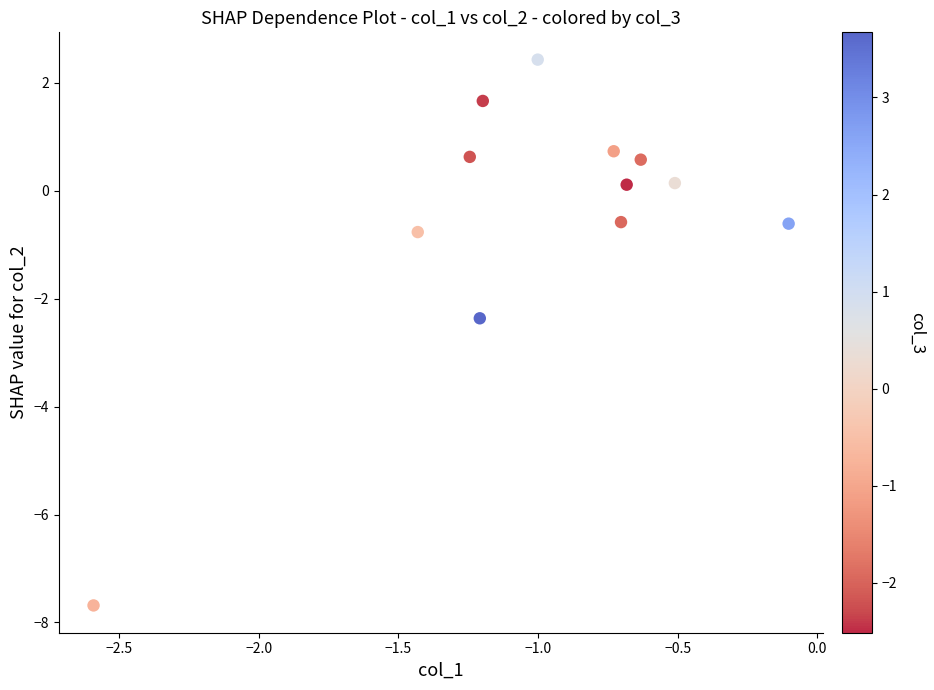

What is the average X value?

-1.0